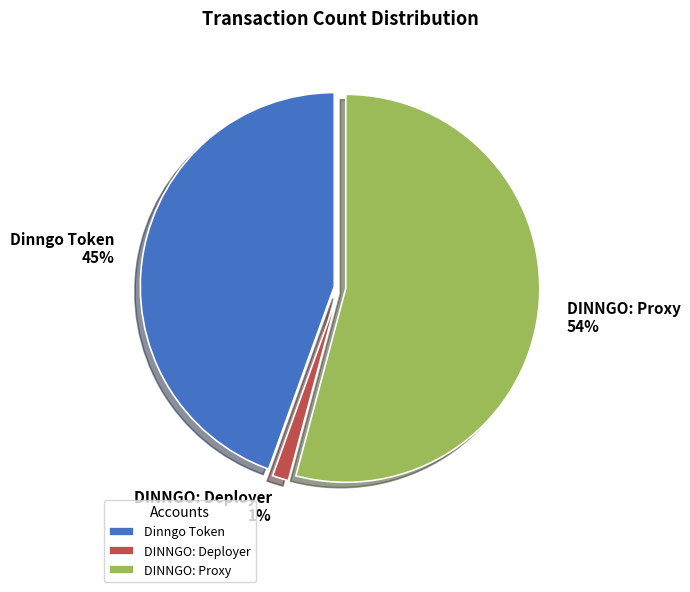

How many segments does this pie chart have?

3